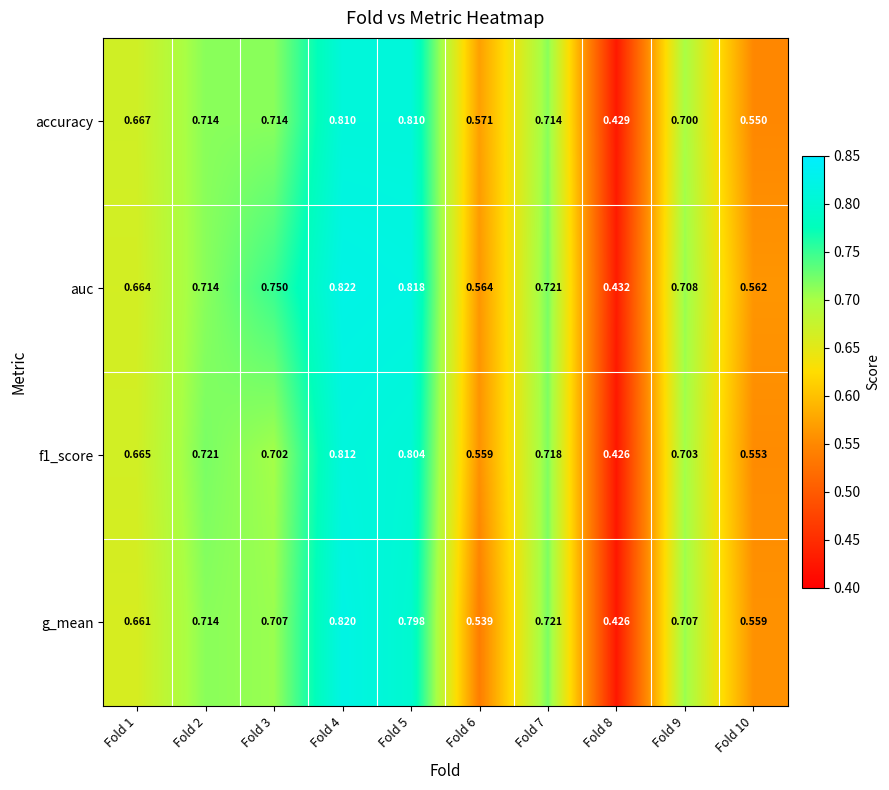

List the series in order of their peak value, highest first.

auc, g_mean, f1_score, accuracy